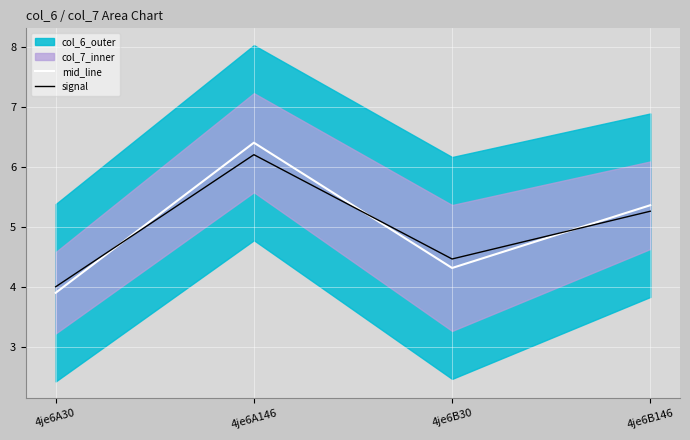

Which has a higher value, 4je6A30 or 4je6A146?

4je6A146